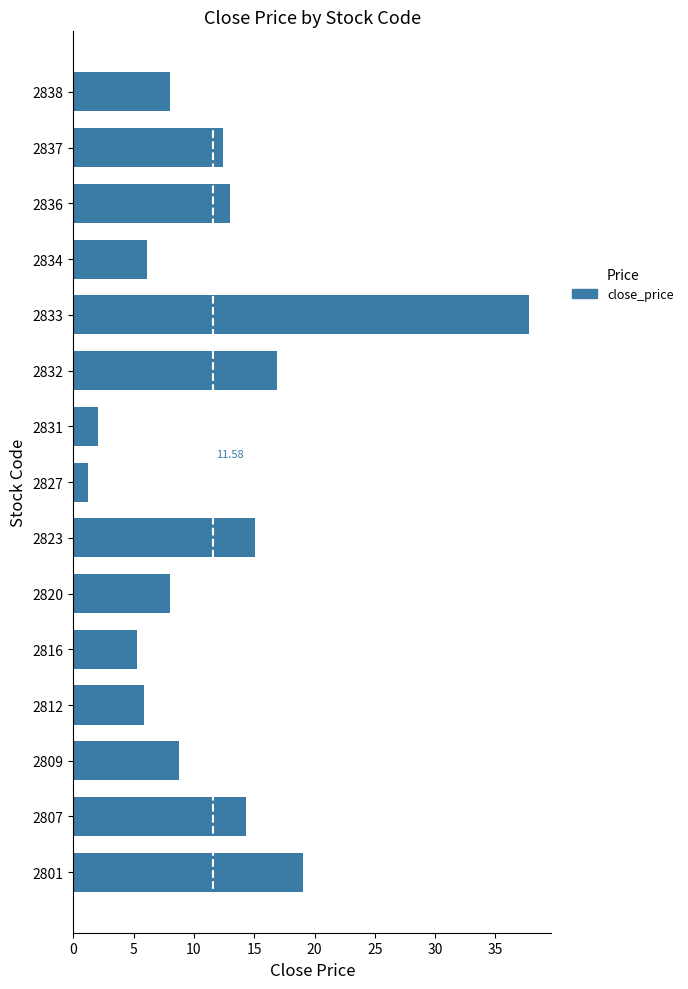

What is the difference between the values at 2809 and 2834?

2.7